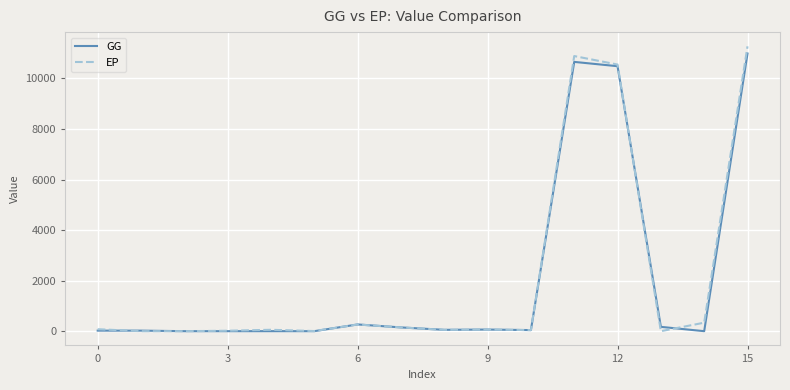

Does the chart display data point markers on the line(s)?

No